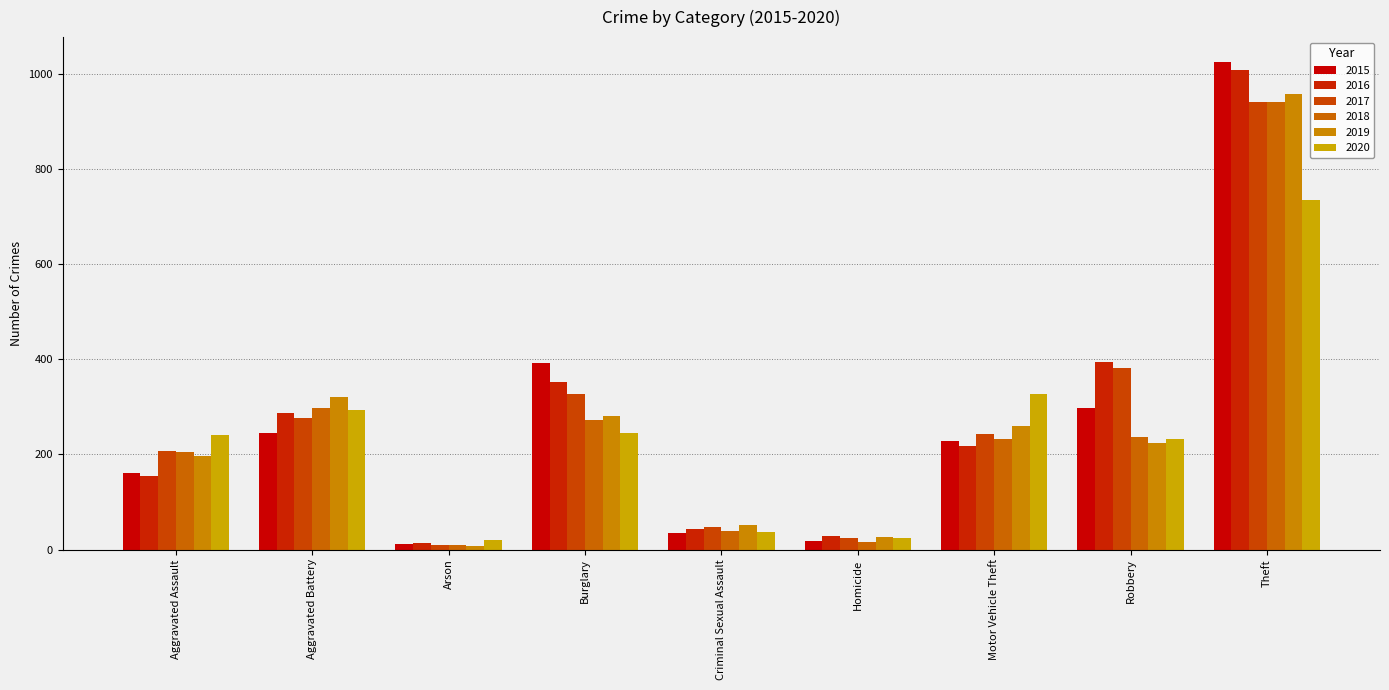

Are the bars grouped side by side (vs. stacked)?

Yes